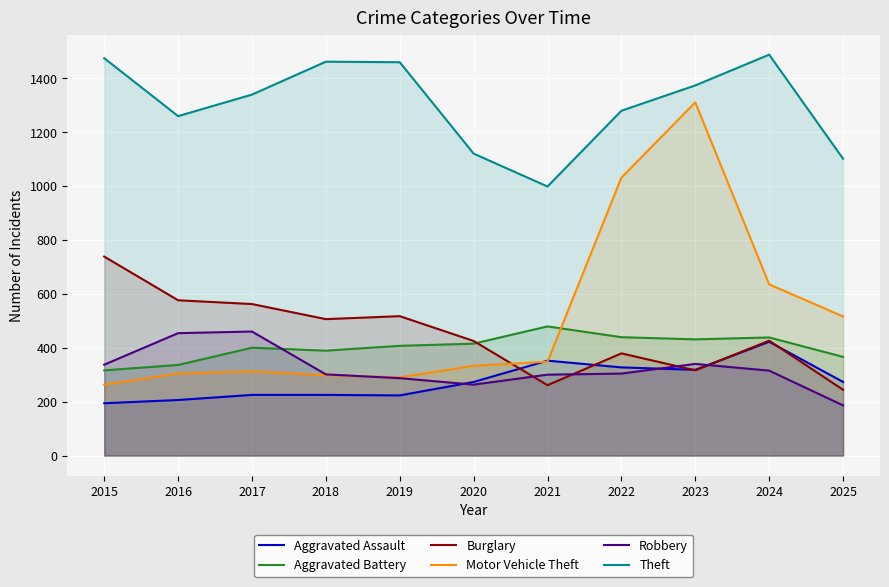

True or false: Theft and Motor Vehicle Theft cross at least once.

False